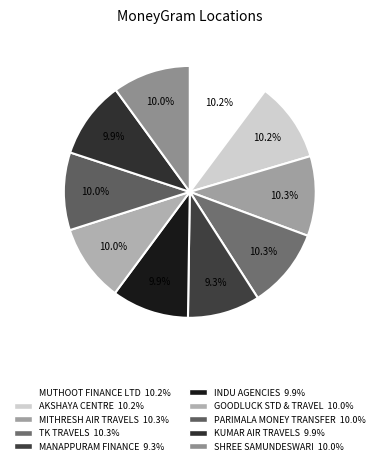

What portion of the pie excludes KUMAR AIR TRAVELS?

90.1%